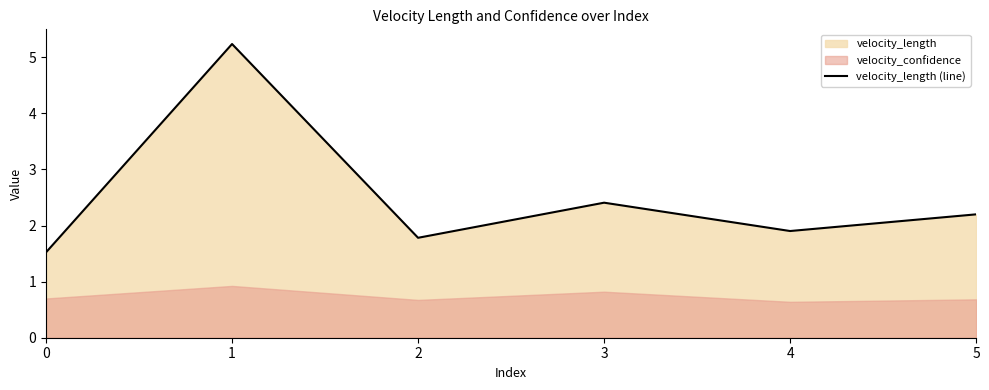

Reading left to right, what are all the values shown in this chart?

0=1.5	1=5.2	2=1.8	3=2.4	4=1.9	5=2.2